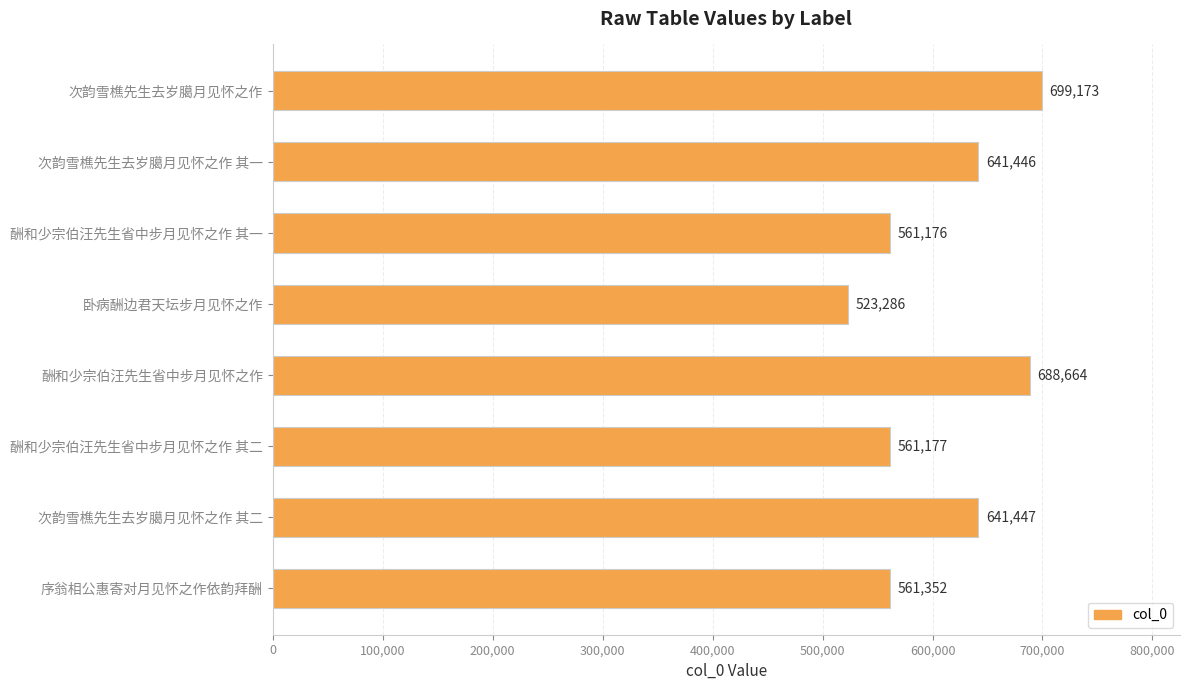

The chart shows a value of 243984 at 酬和少宗伯汪先生省中步月见怀之作 其一. True or false?

False